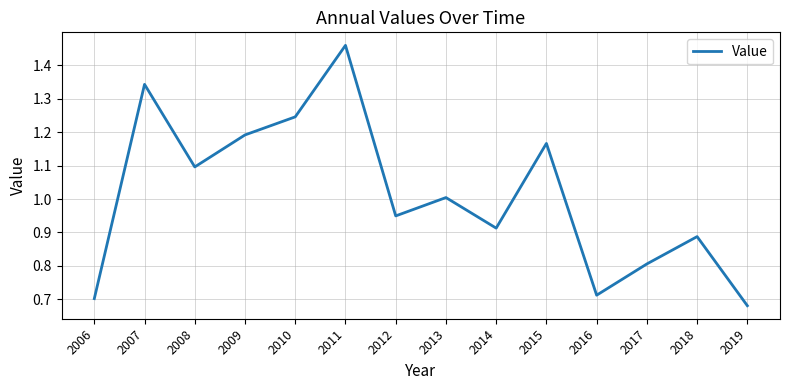

Is it true that the value at 2014 is 0.6?

False